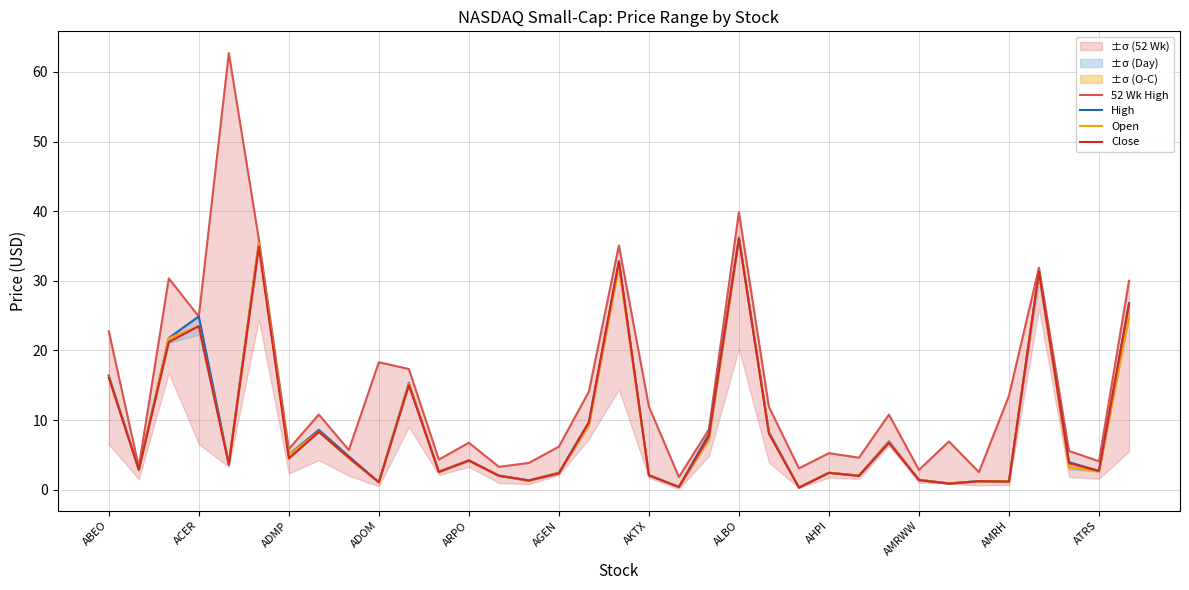

What position from the right is 28?

7